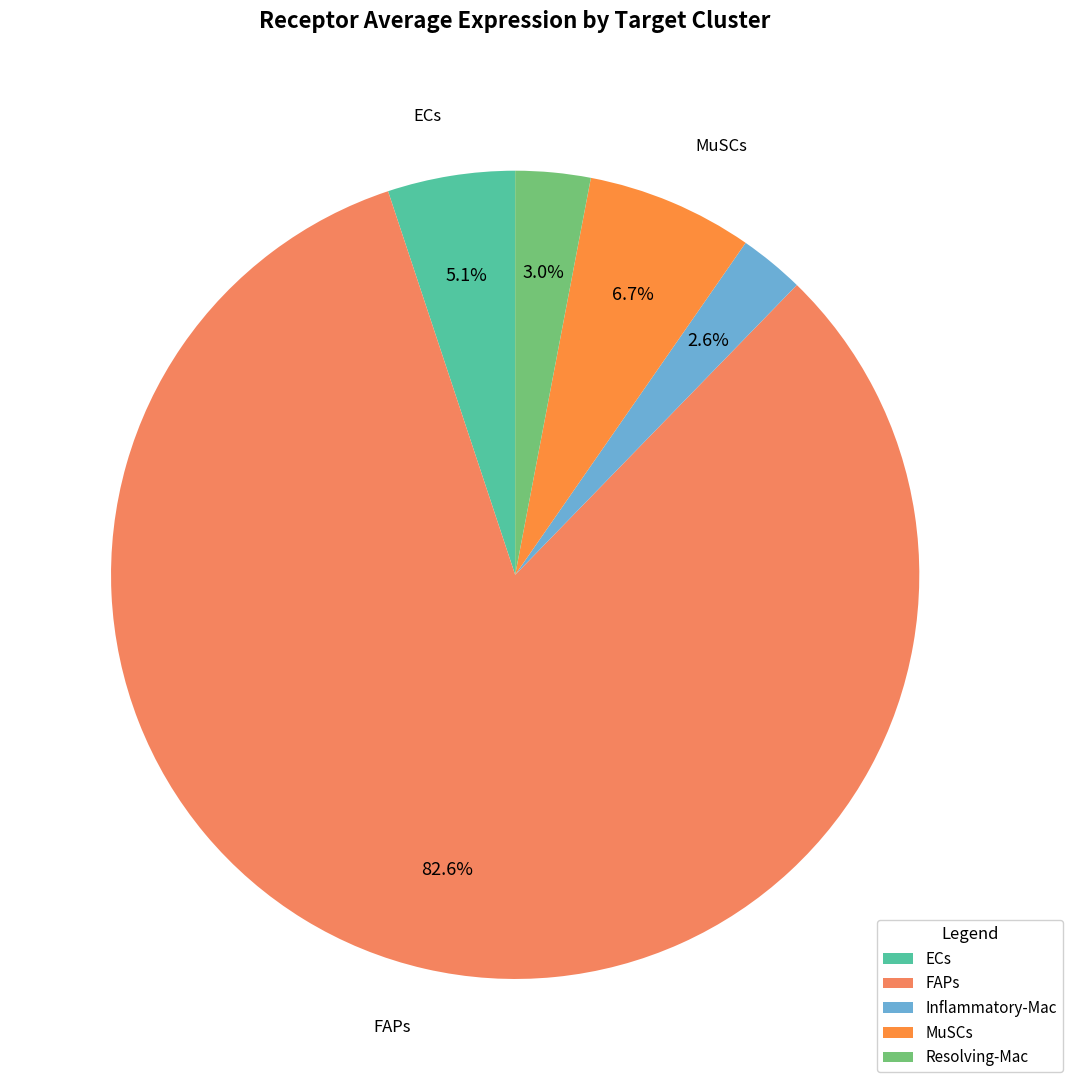

To the nearest percent, what is the difference between the largest and smallest slice percentages?

80%